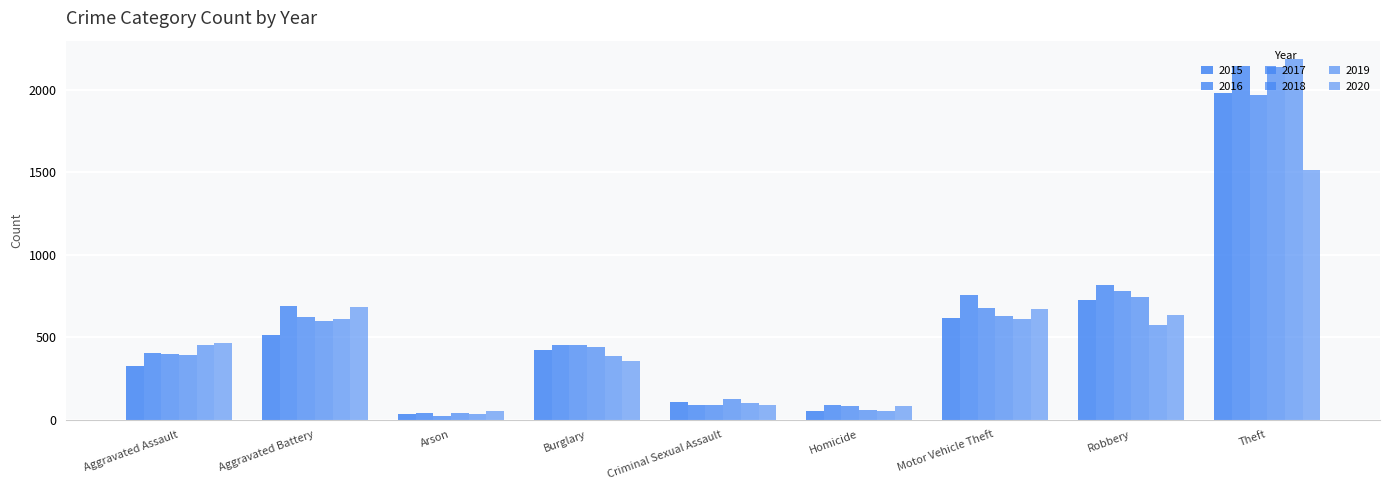

What is the highest value of the 2016 series?

2148